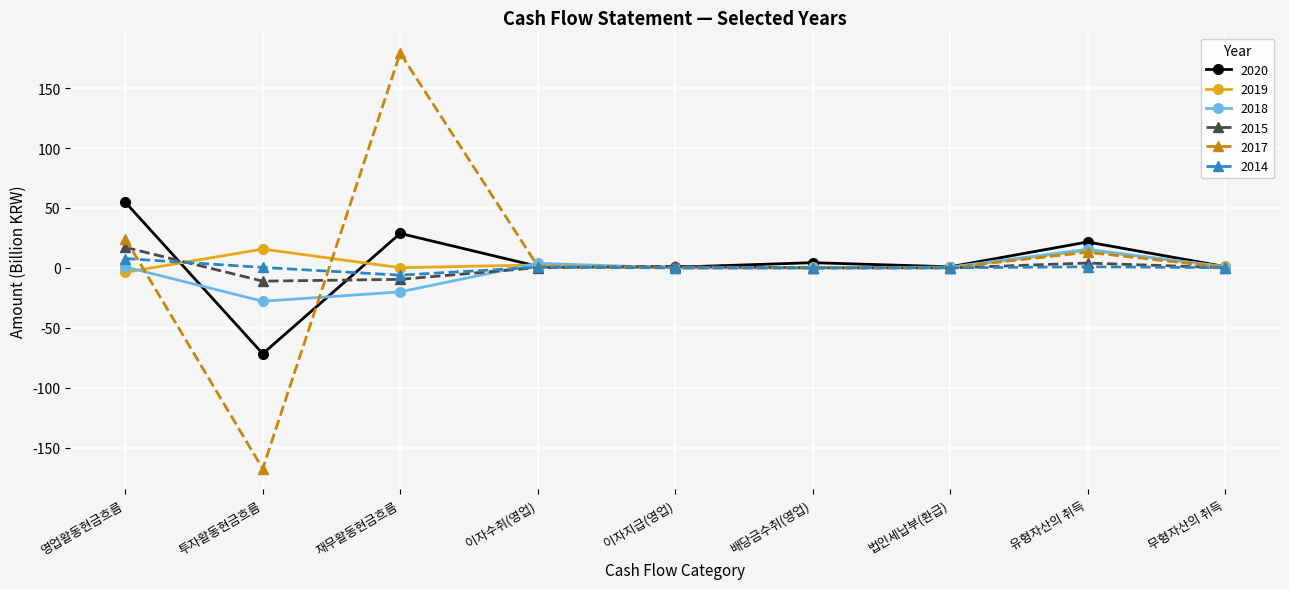

True or false: 2015 and 2017 cross at least once.

True